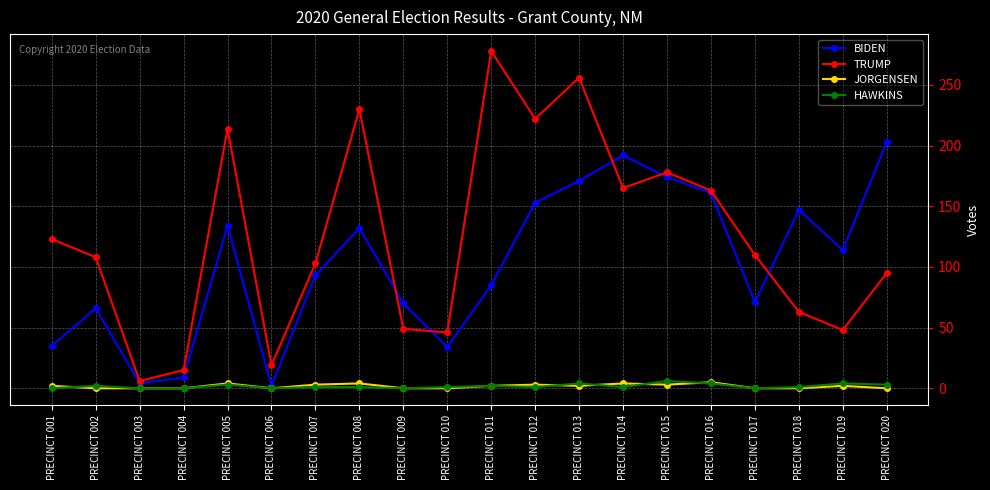

The value of TRUMP at PRECINCT 006 is 19. True or false?

True